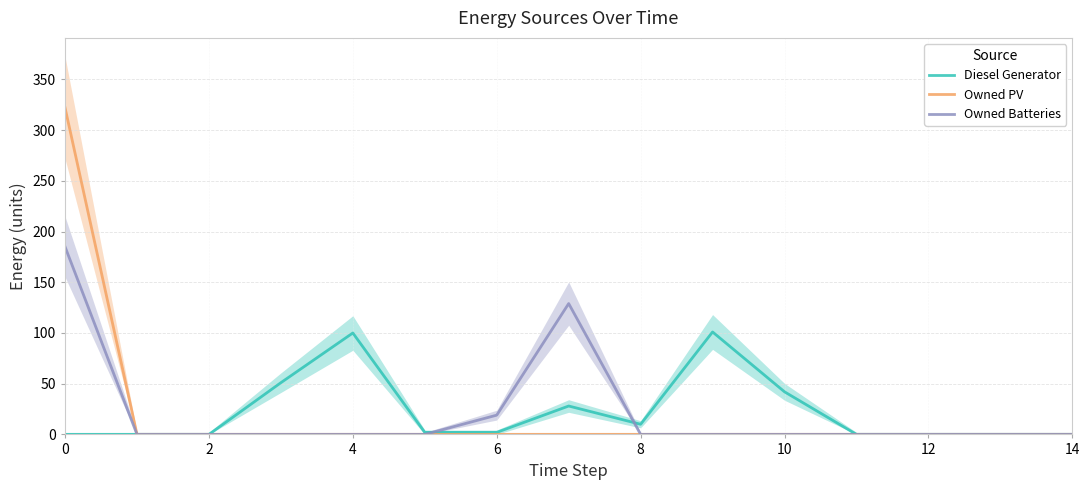

What is the difference between the maximum and second lowest values in the Diesel Generator series?

101